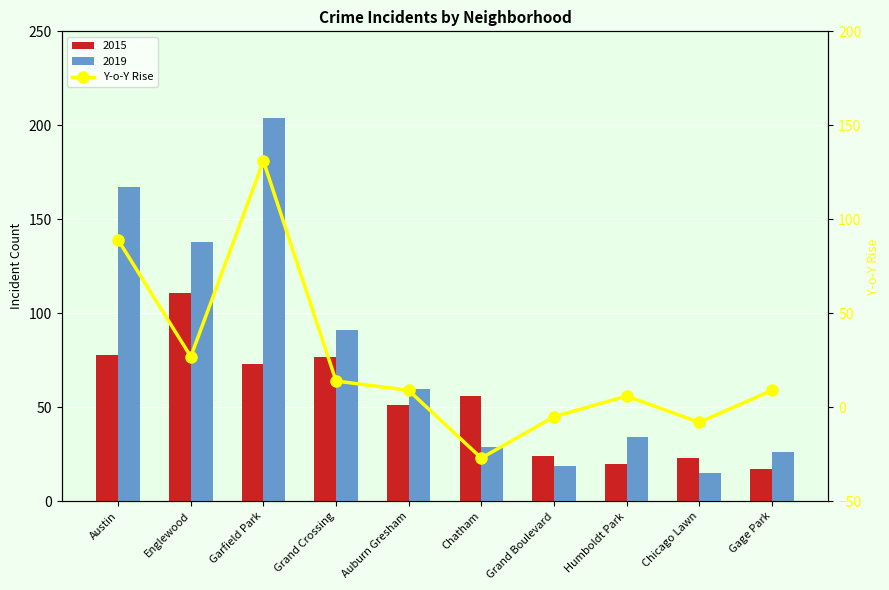

What is the minimum value shown in the chart?

-27